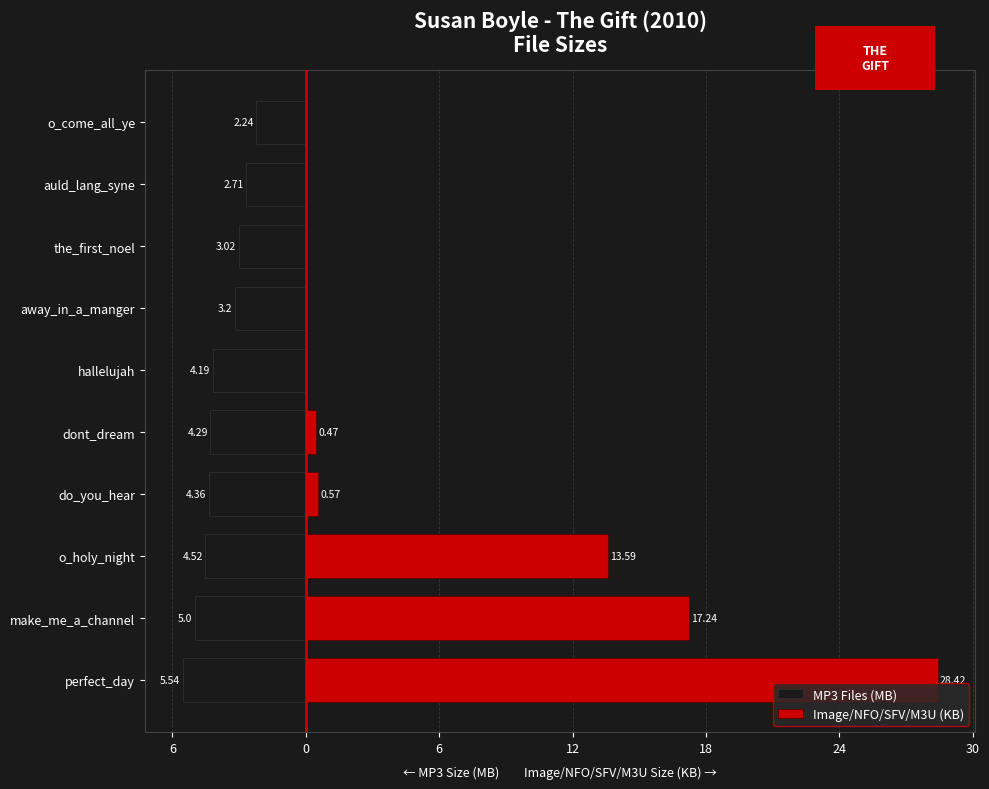

Are the bars horizontal?

Yes